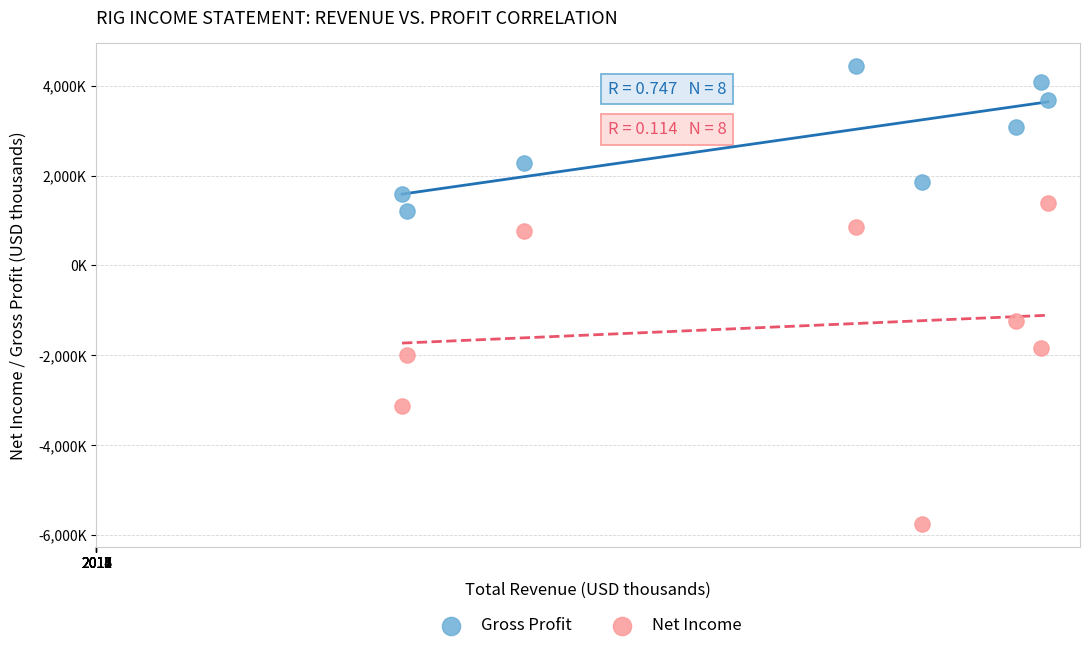

Which series contains the highest Y value?

Gross Profit